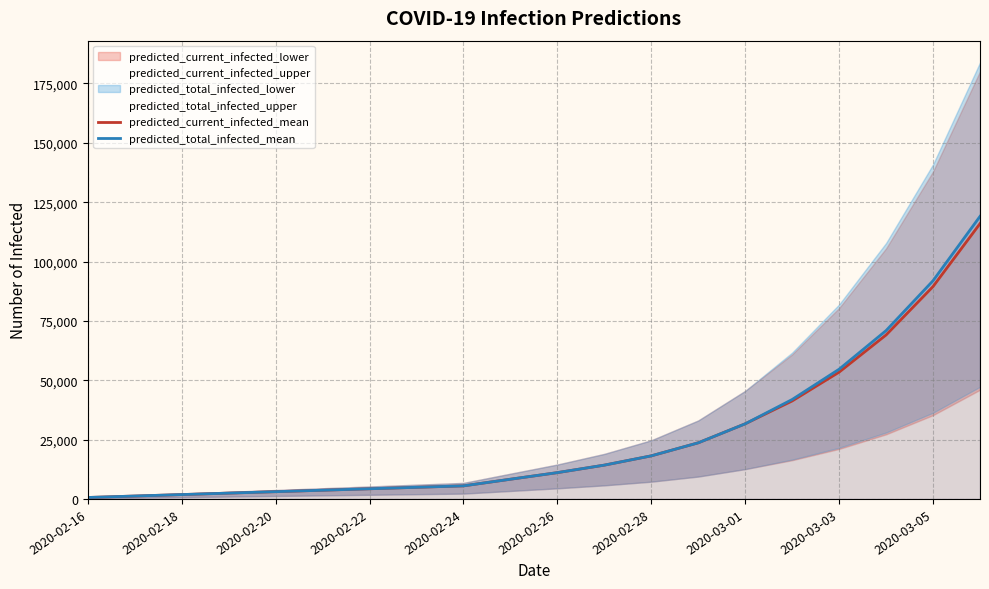

Reading right to left, transcribe all the data shown in this chart.

predicted_current_infected_mean: 115965	89469	69072	53415	41274	31648	23643	18151	14239	11083	8302	5508	4896	4284	3672	3060	2448	1836	1224	612
predicted_total_infected_mean: 119025	91917	70909	54640	41886	31648	23643	18151	14239	11083	8302	5508	4896	4284	3672	3060	2448	1836	1224	612